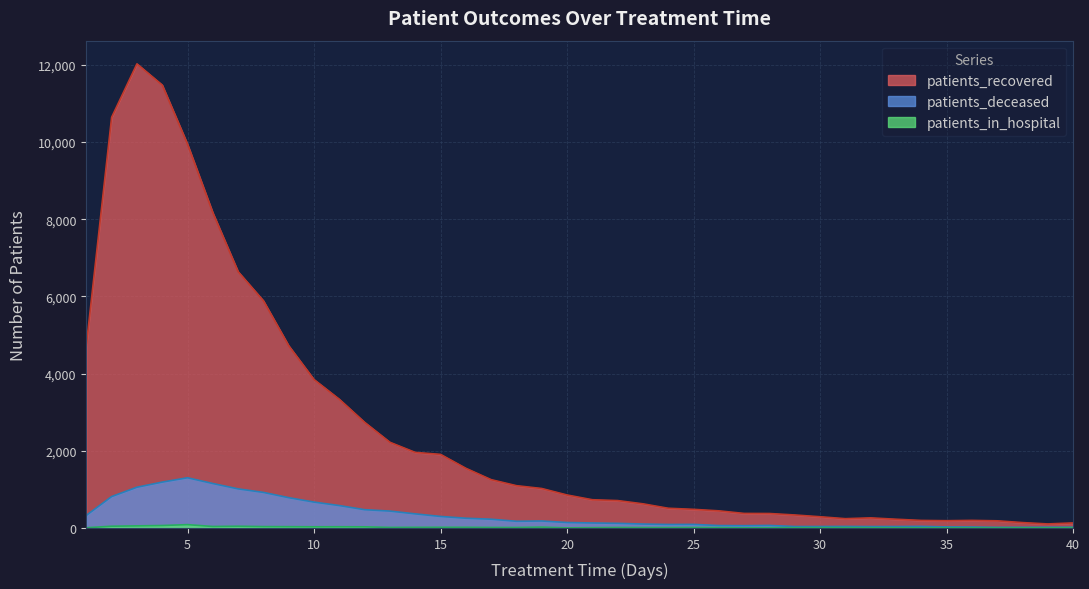

Where is the first local minimum for patients_recovered?

31